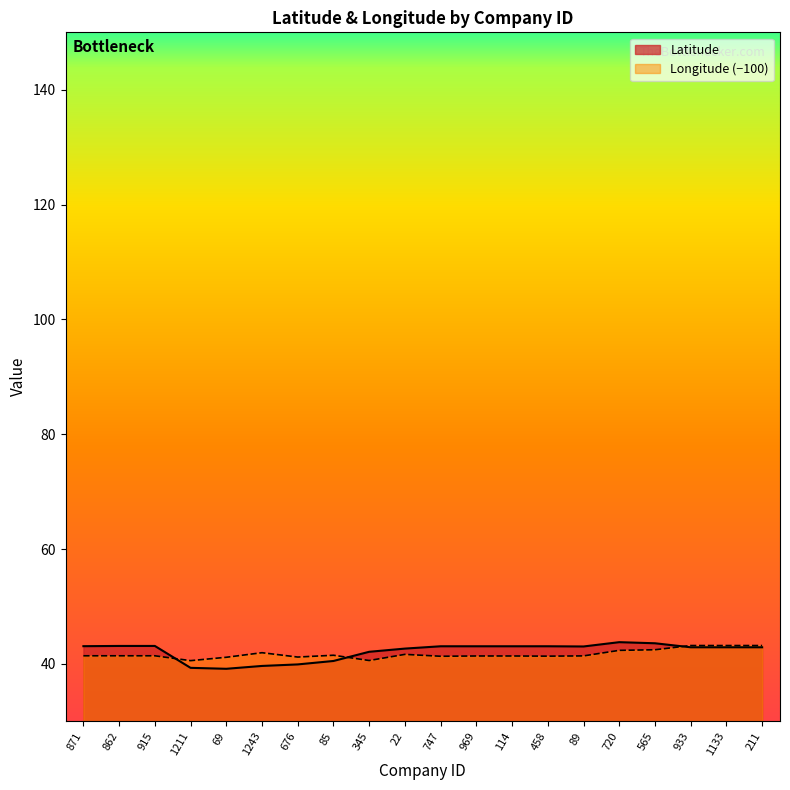

What position from the left is 747?

11